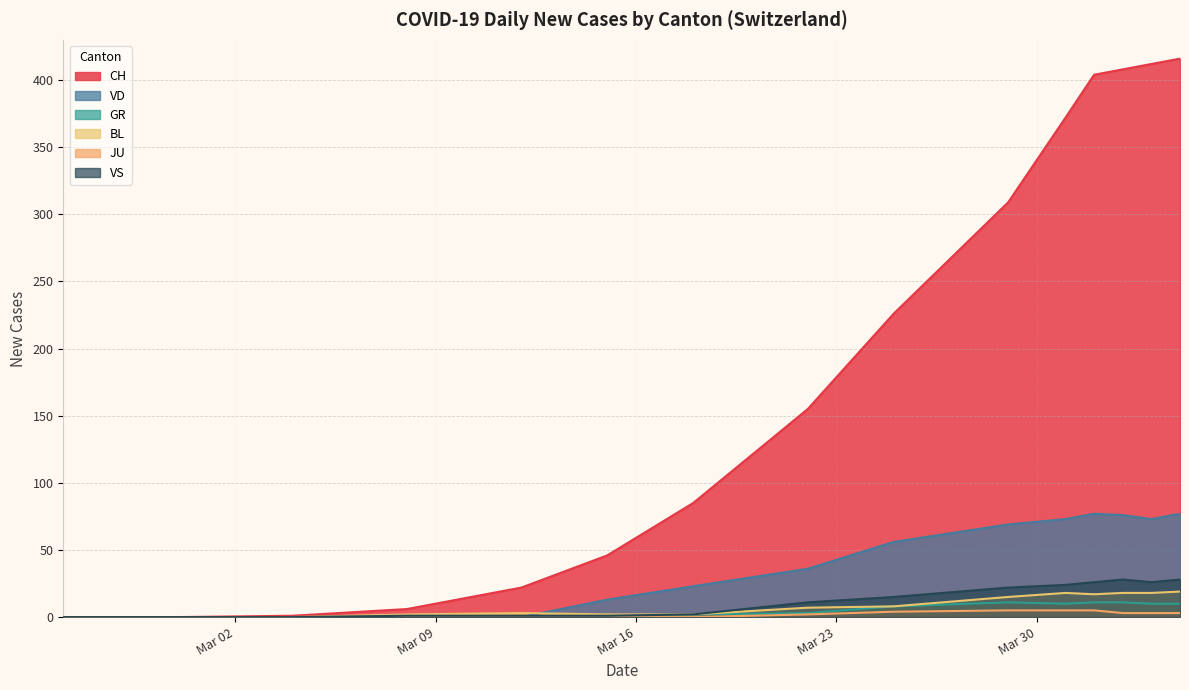

How many data points in CH are less than 309?

10